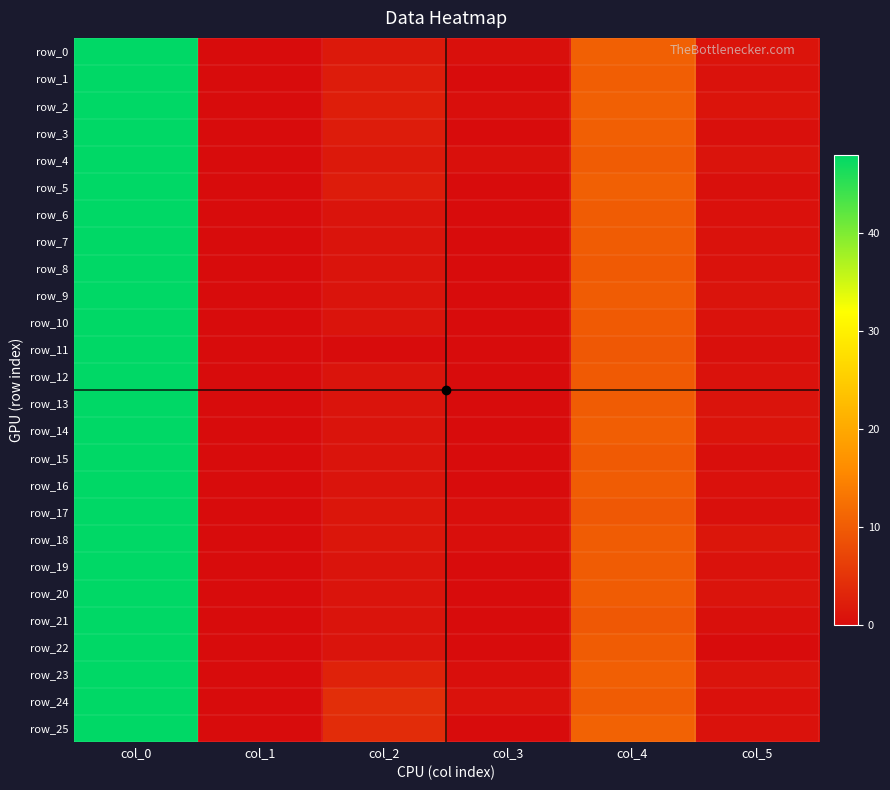

At how many categories does at least one series exceed 24?

1